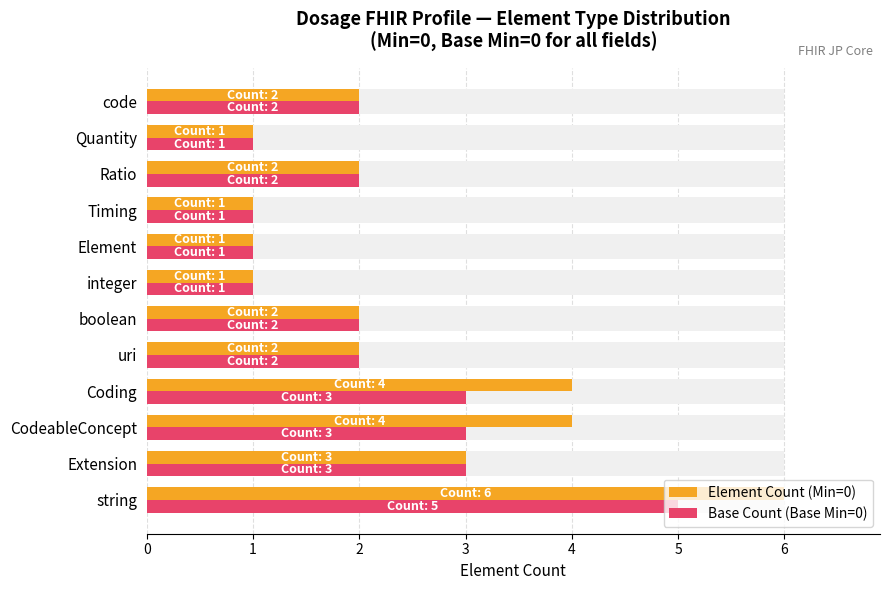

How many categories are shown in the chart?

12